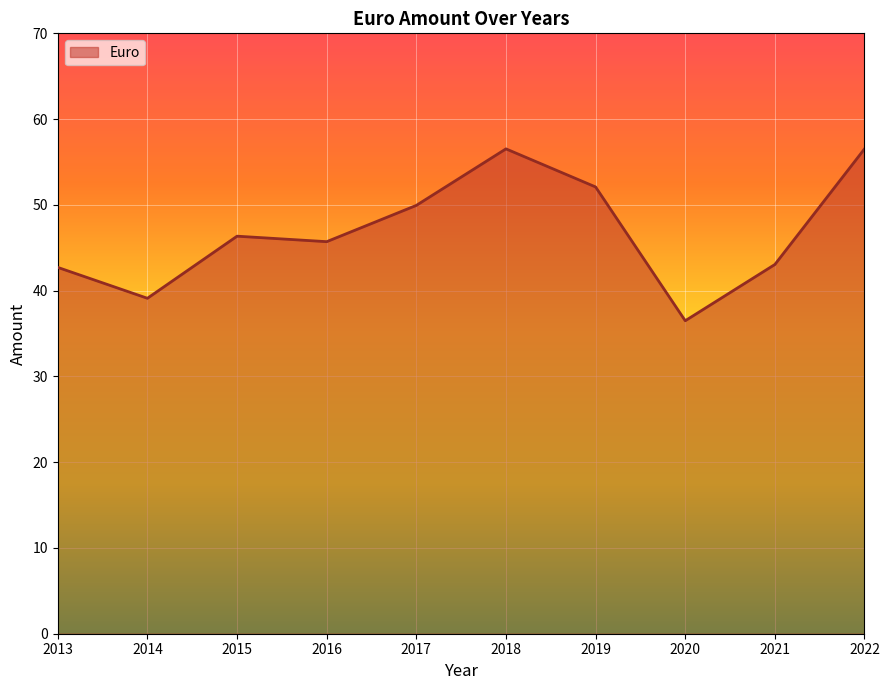

How many series are shown in this chart?

1